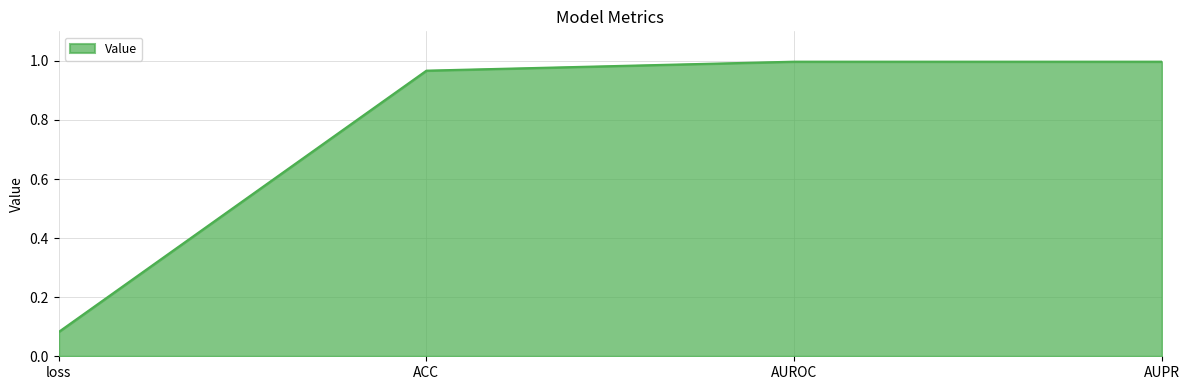

What is the difference between the values at loss and AUROC?

0.9